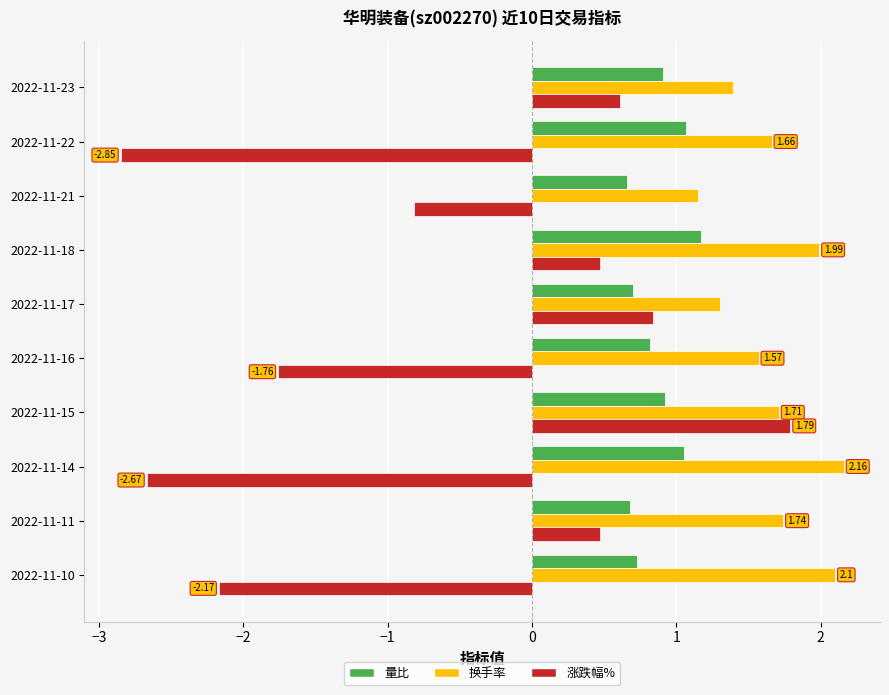

Which series has the largest range (max minus min)?

涨跌幅%